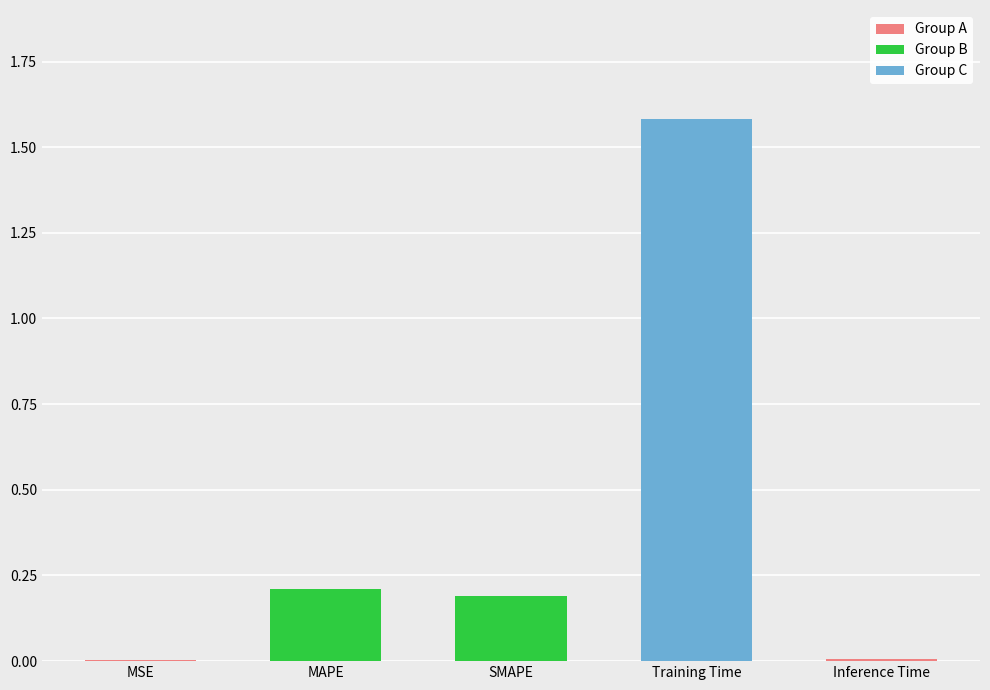

Count the number of categories in the chart.

5